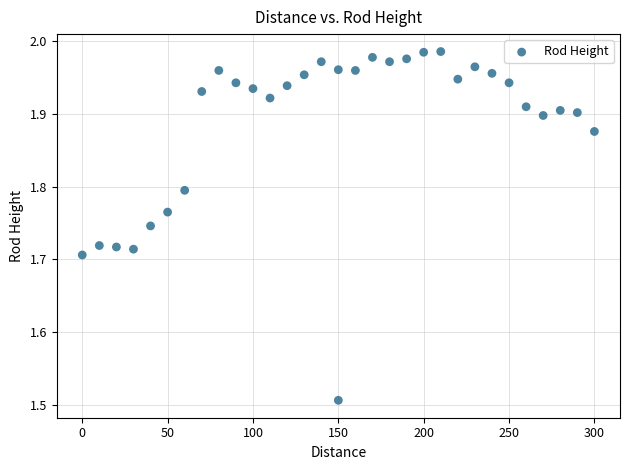

What is the range of Y values (max minus min)?

0.5